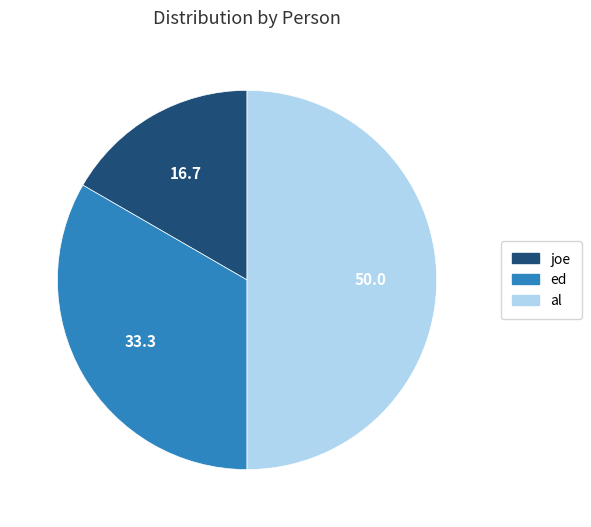

Is ed the majority of the pie?

No